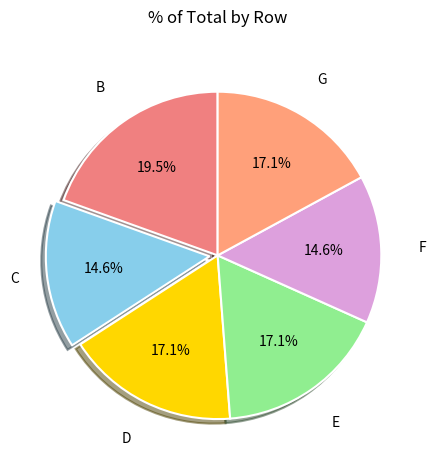

What is the largest slice in the pie chart?

B